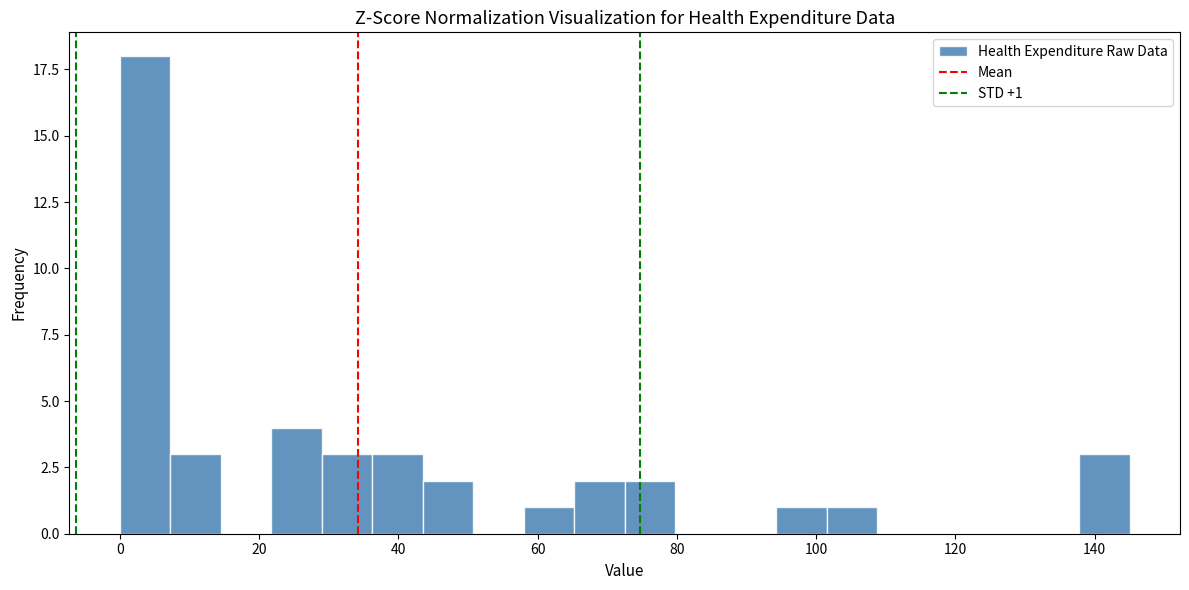

Read against the x-axis, roughly where is the centre of the tallest bar?

4